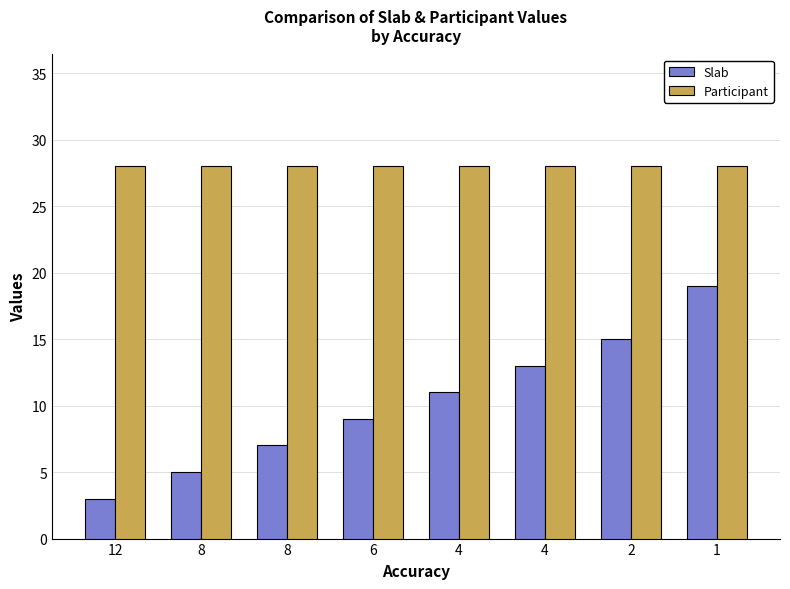

What is the value of the Participant bar at the 3rd from the left?

28